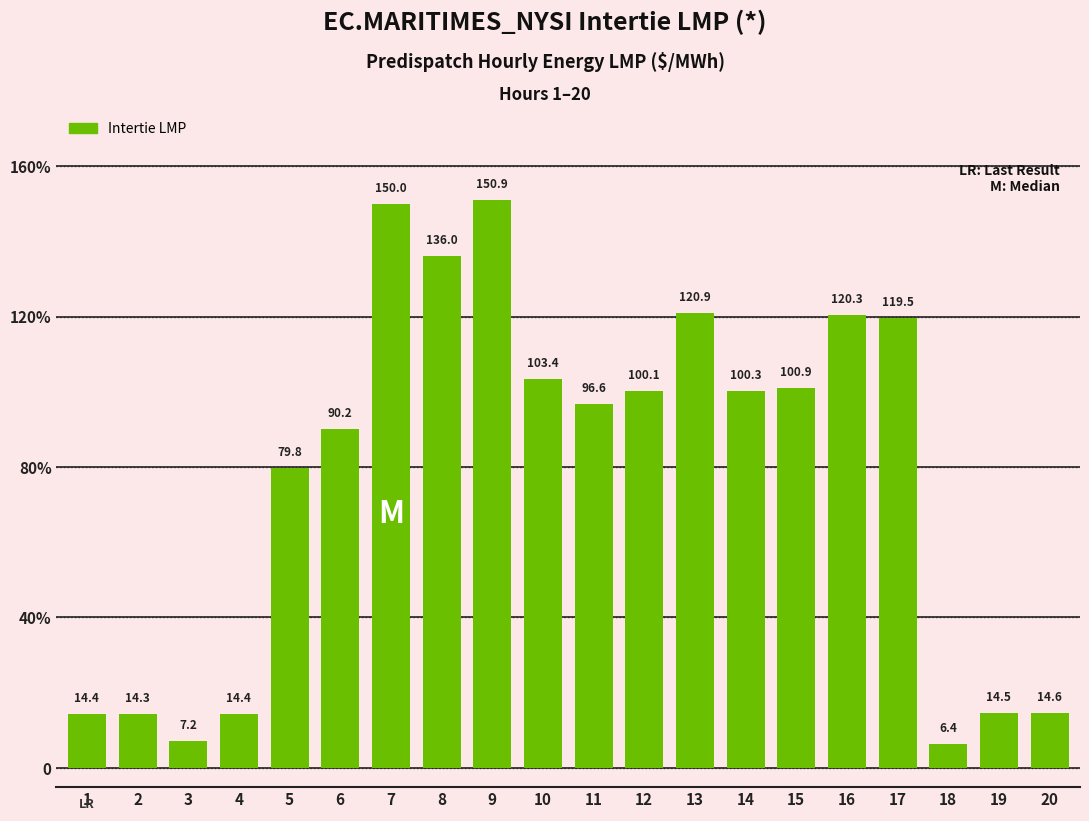

The chart shows a value of 130.1 at 5. True or false?

False